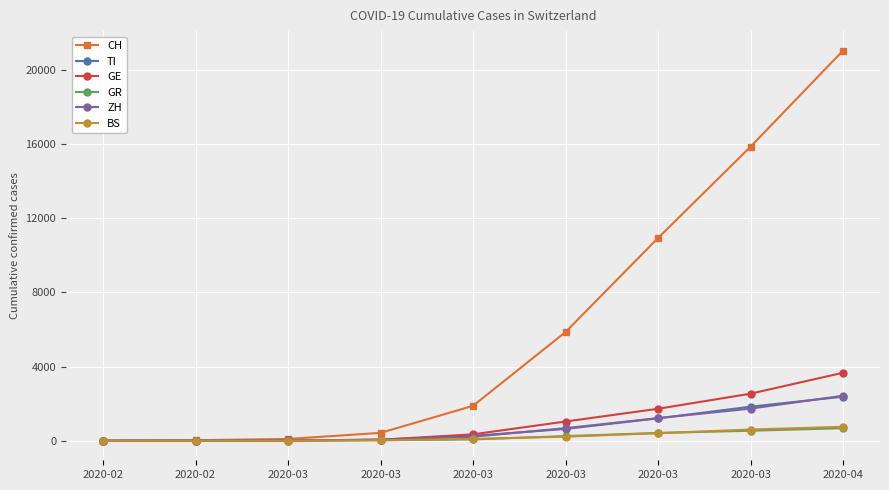

How many lines are shown in the chart?

6